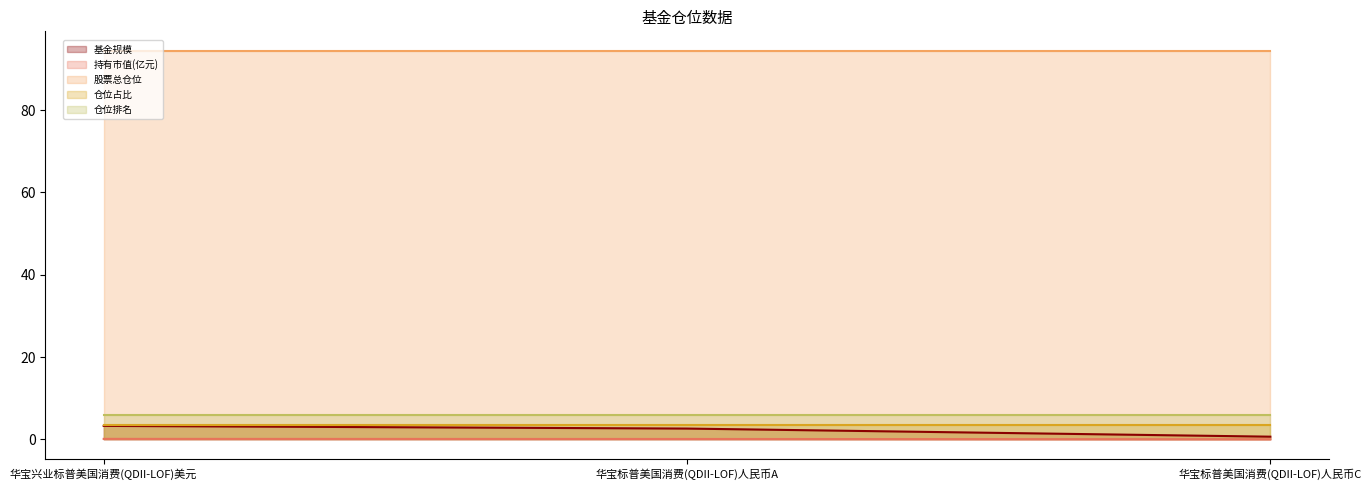

The value of 基金规模 at 华宝标普美国消费(QDII-LOF)人民币A is 3.8. True or false?

False